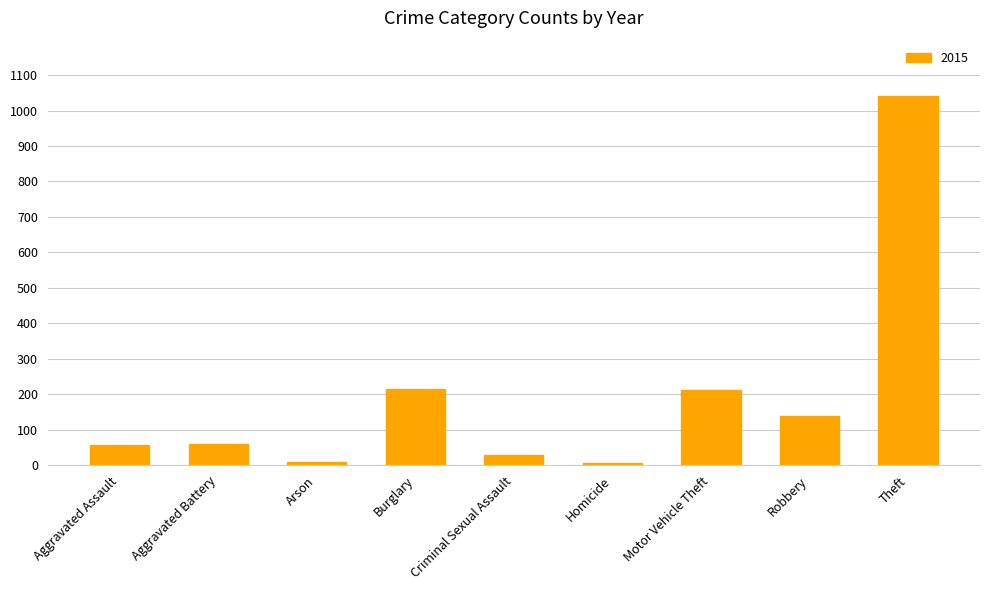

How many bars are there in total?

9